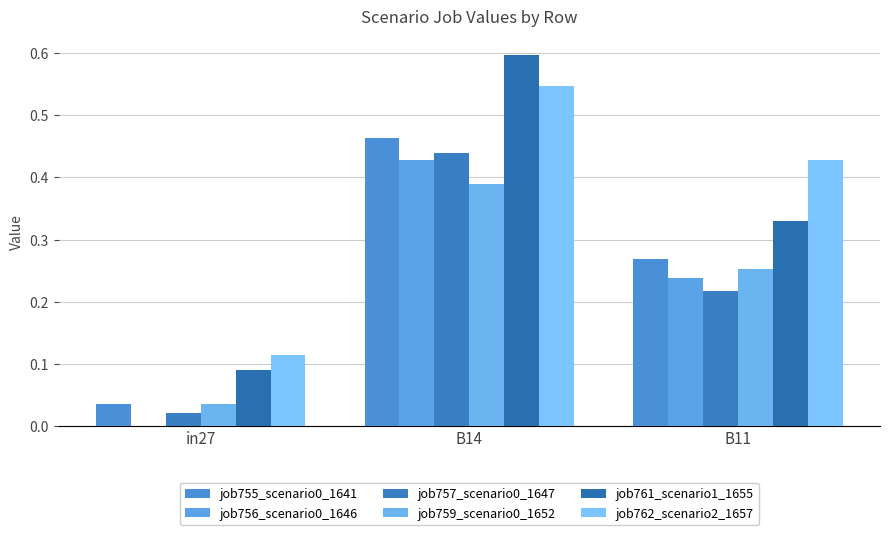

What is the difference between the maximum and minimum values in the job762_scenario2_1657 series?

0.4